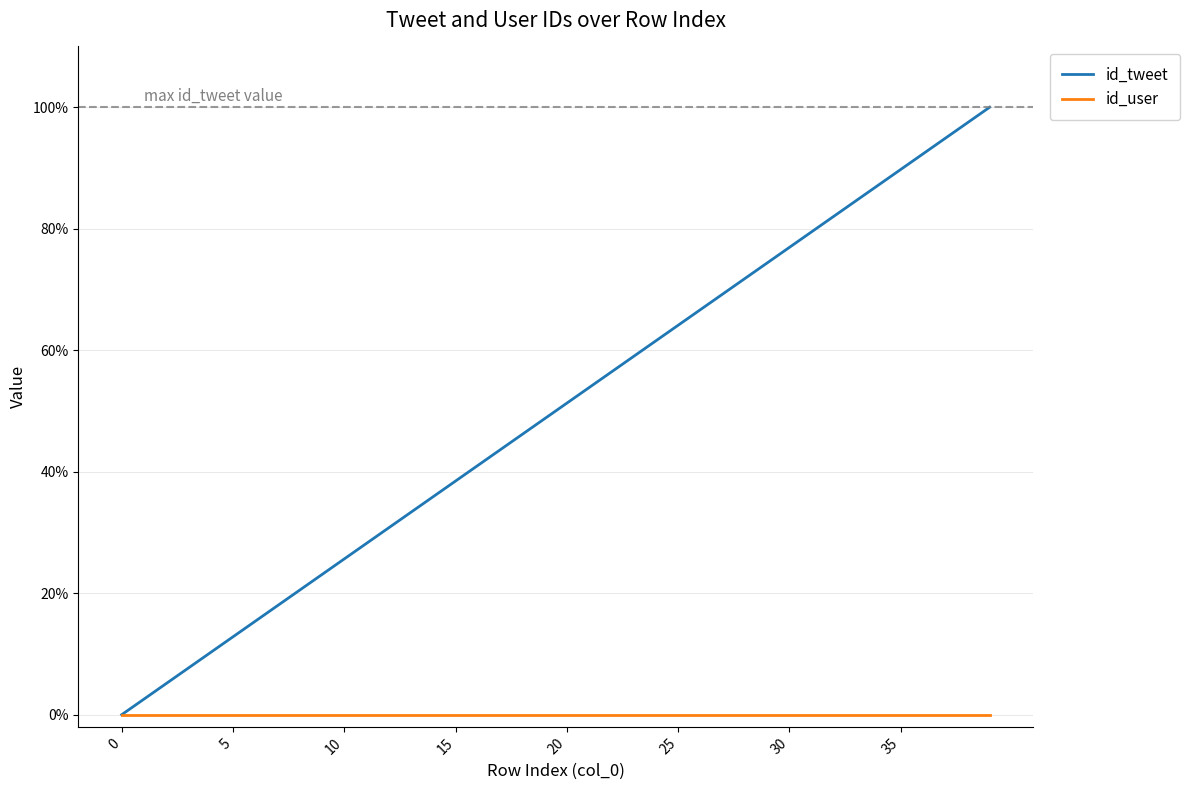

Rank the series by their maximum value, from lowest to highest.

id_user, id_tweet